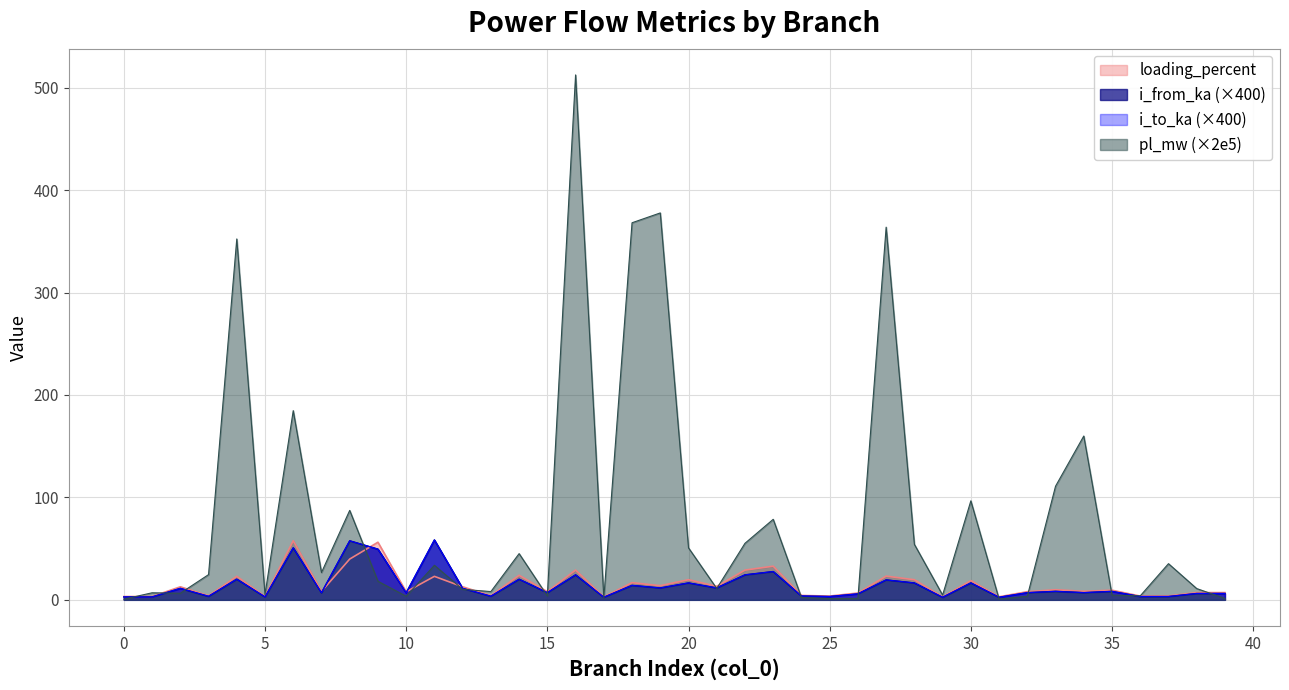

What is the value of the 34th point from the left?

110.9